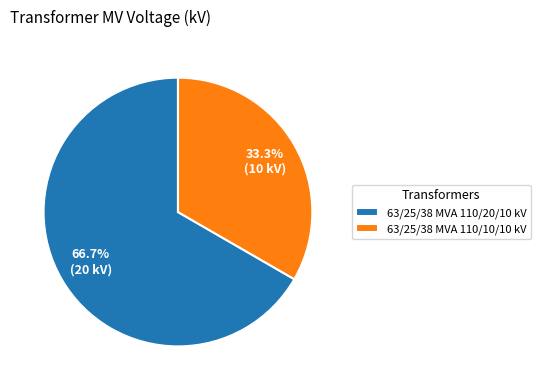

Which slice is the largest?

63/25/38 MVA 110/20/10 kV